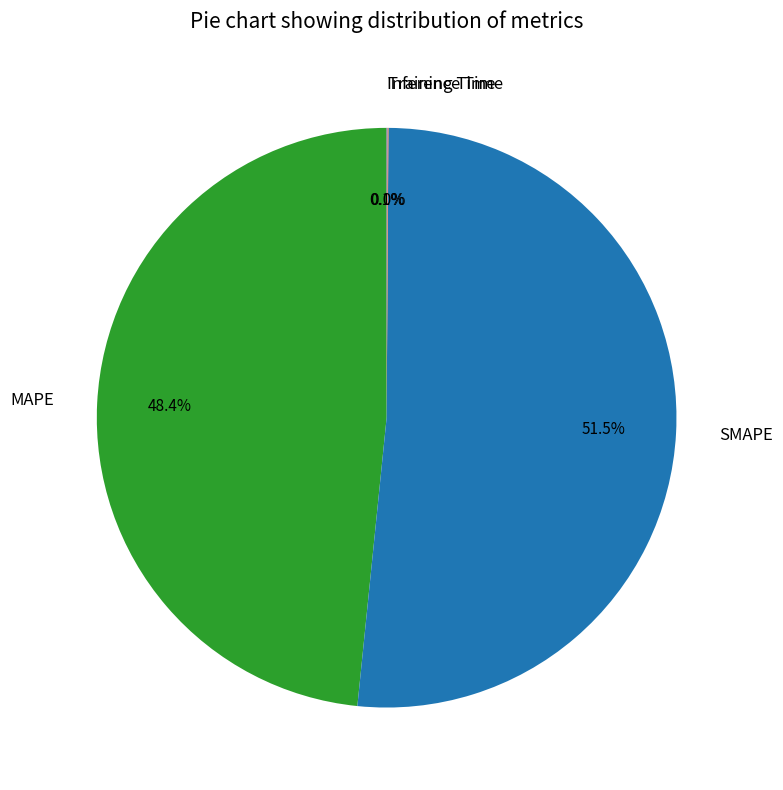

What percentage do SMAPE and MAPE together represent?

99.9%